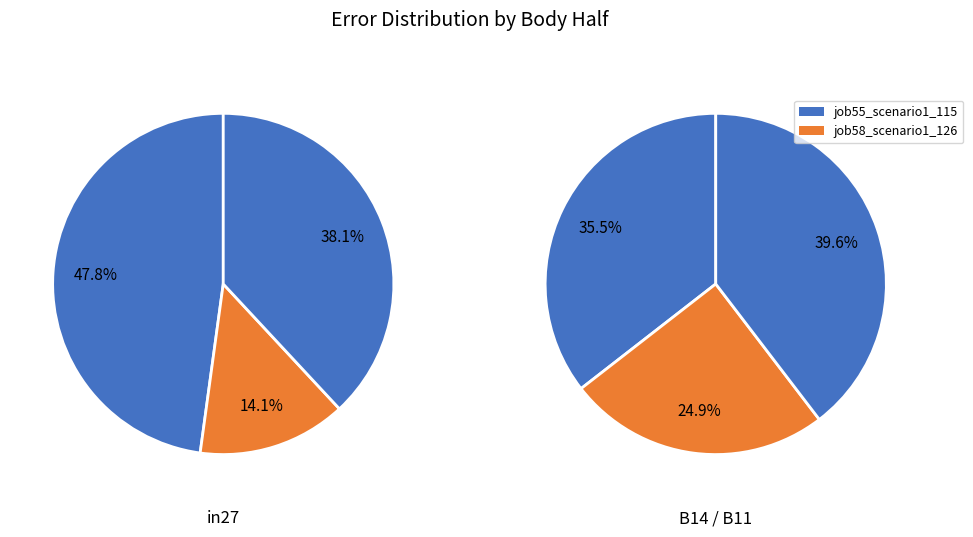

Is the sum of B14 and in27 greater than half?

Yes